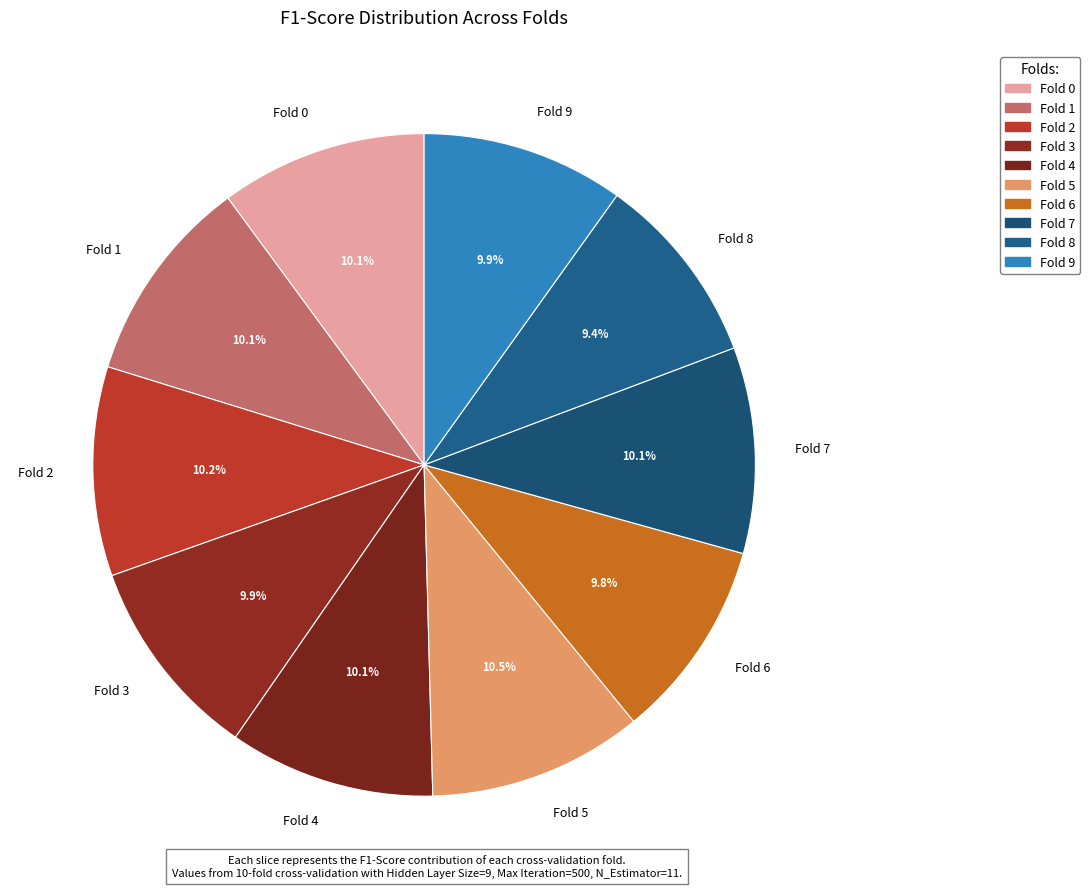

The Fold 3 slice represents 19% of the pie. True or false?

False